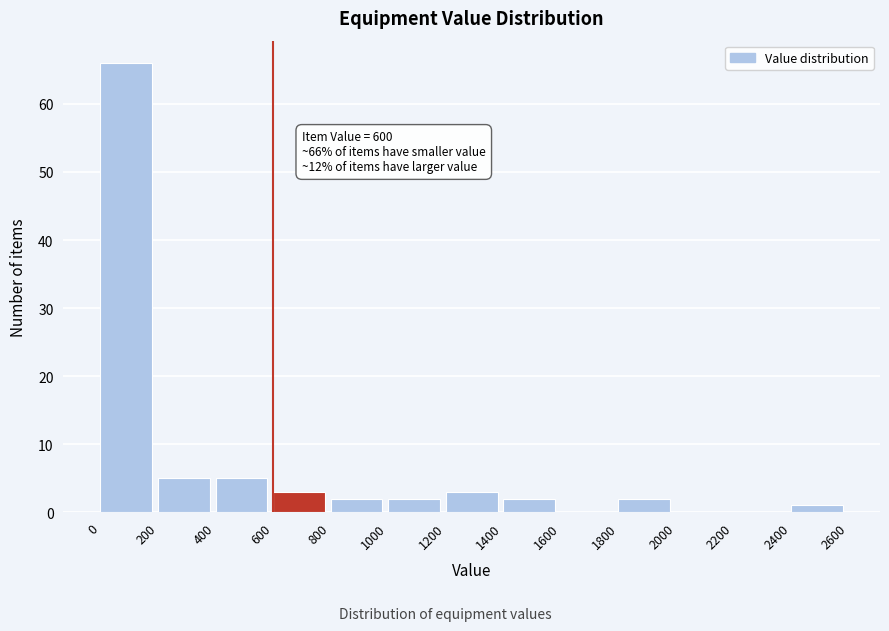

Which range on the x-axis has the tallest bar?

0 to 200